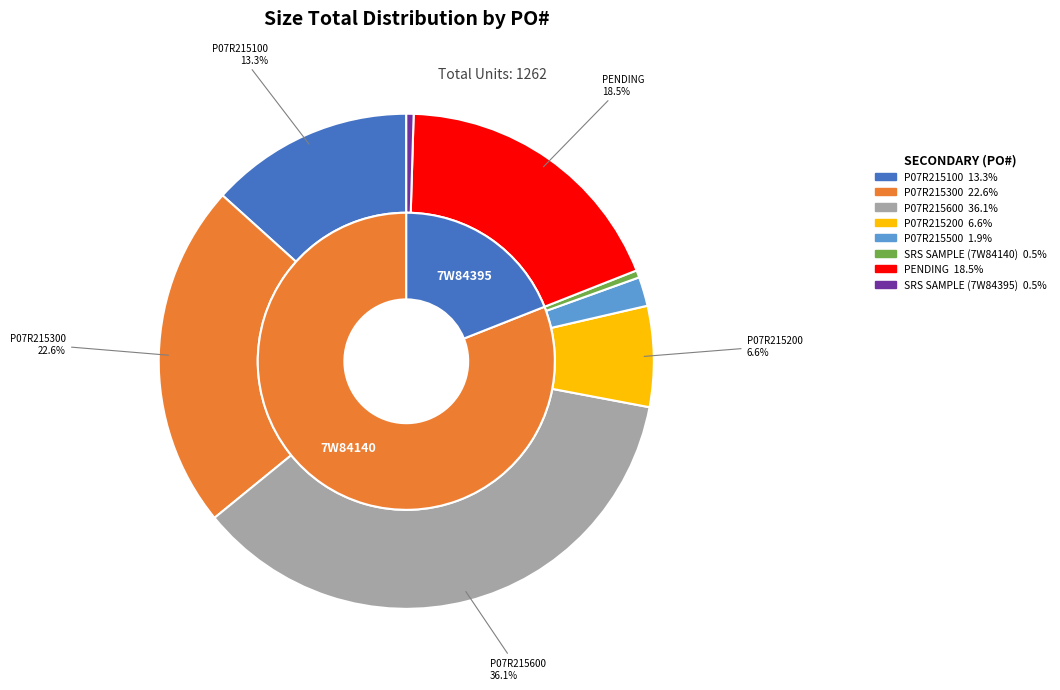

Which category has the biggest portion of the pie?

P07R215600